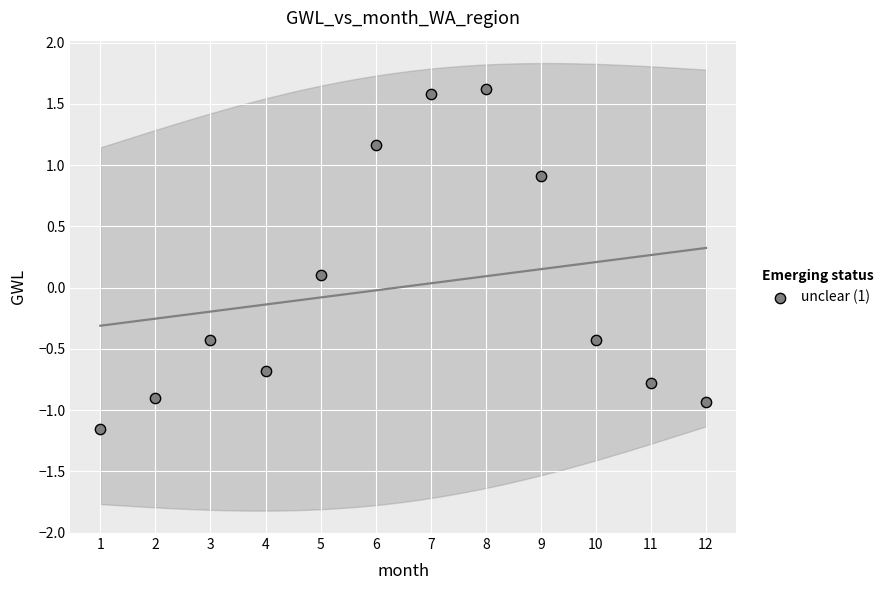

What is the range of X values (max minus min)?

11.0